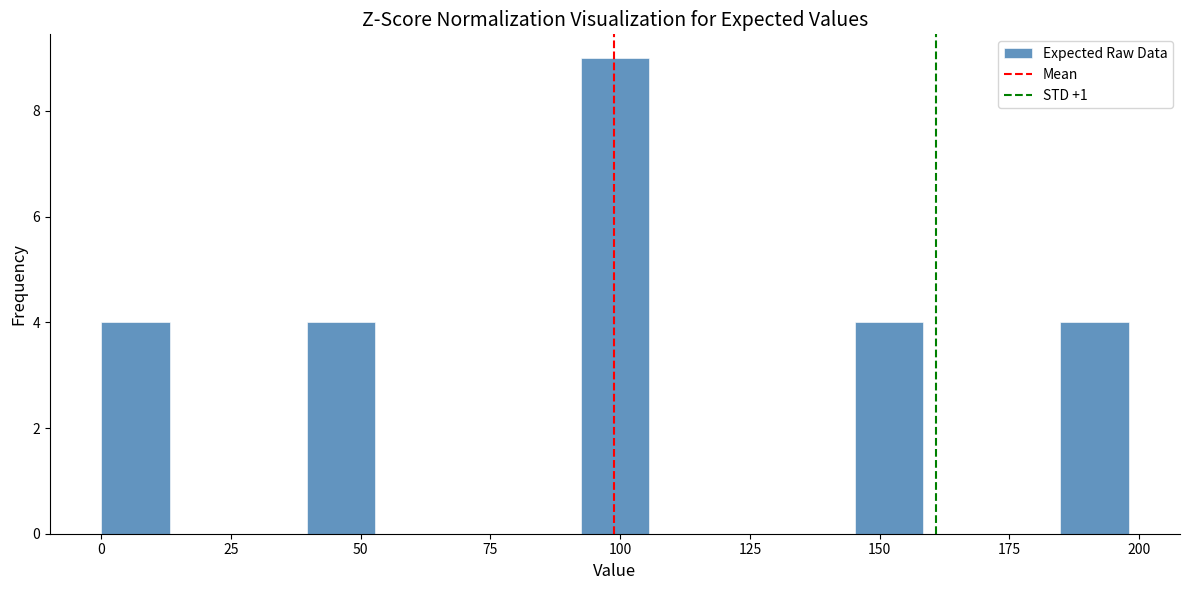

Read against the x-axis, roughly where is the centre of the tallest bar?

100